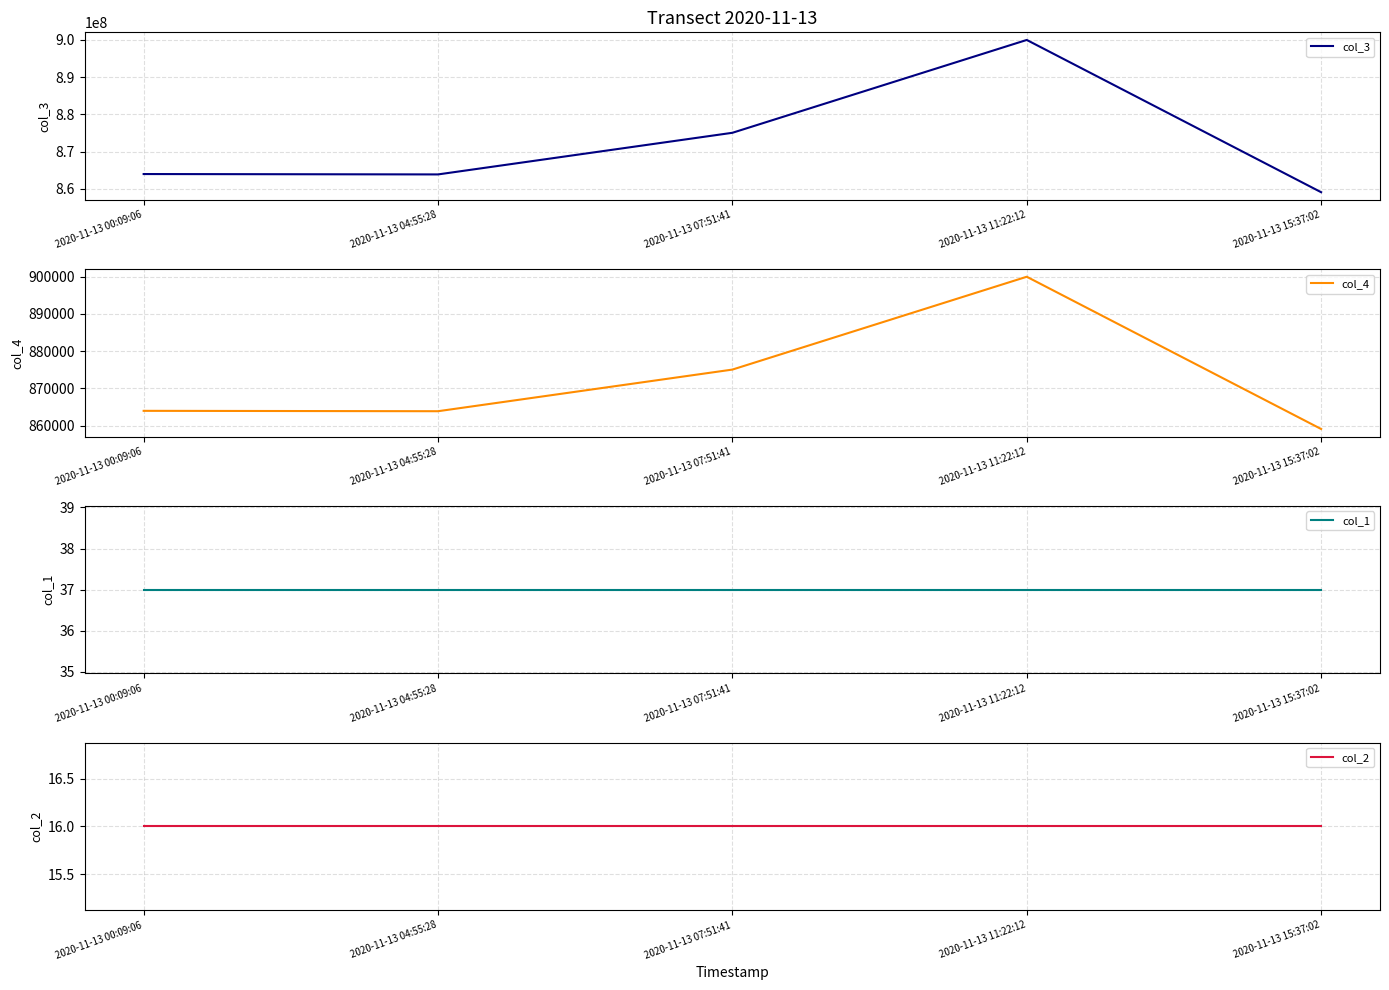

How many lines are shown in the chart?

4